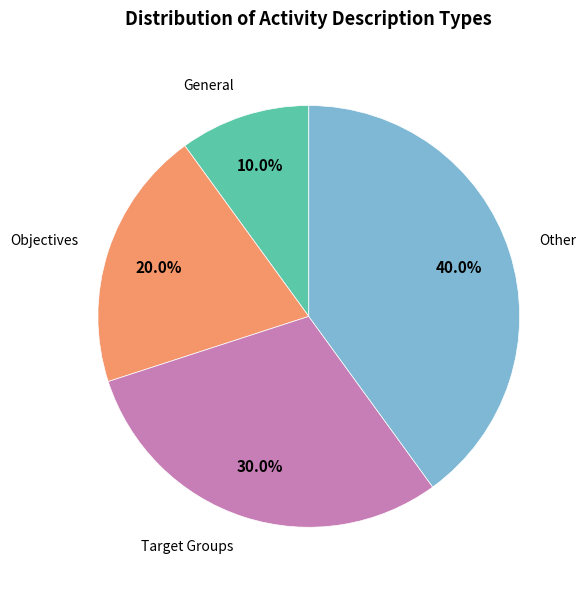

To the nearest percent, what portion does Objectives represent?

20%